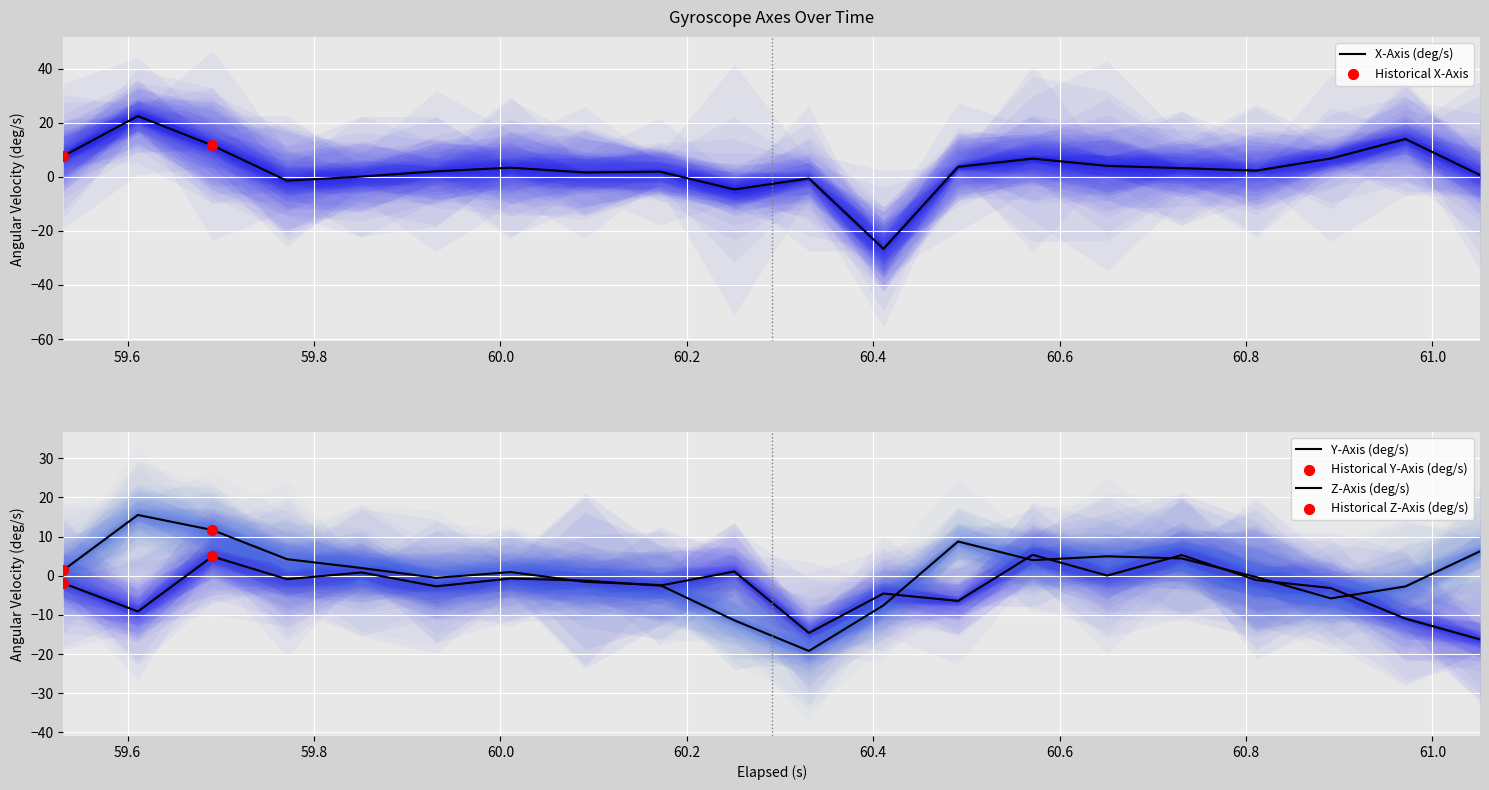

Which series has the widest spread of Y values?

X-Axis (deg/s)